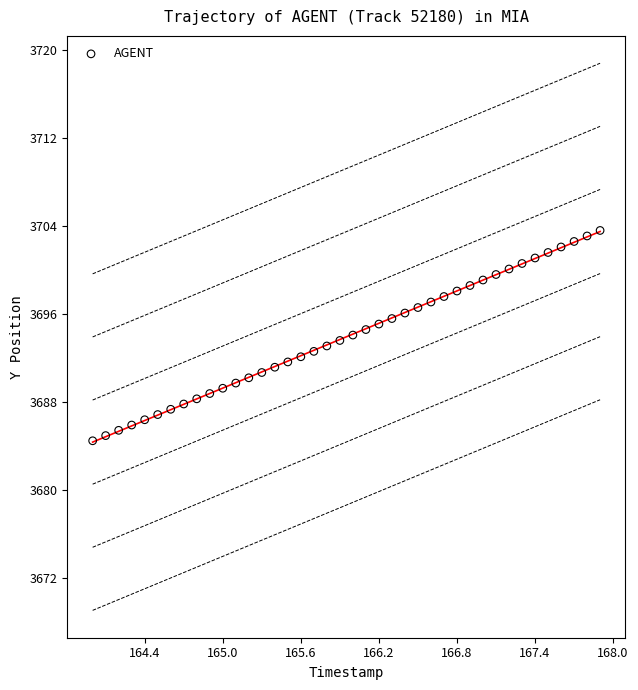

What is the range of Y values (max minus min)?

19.1